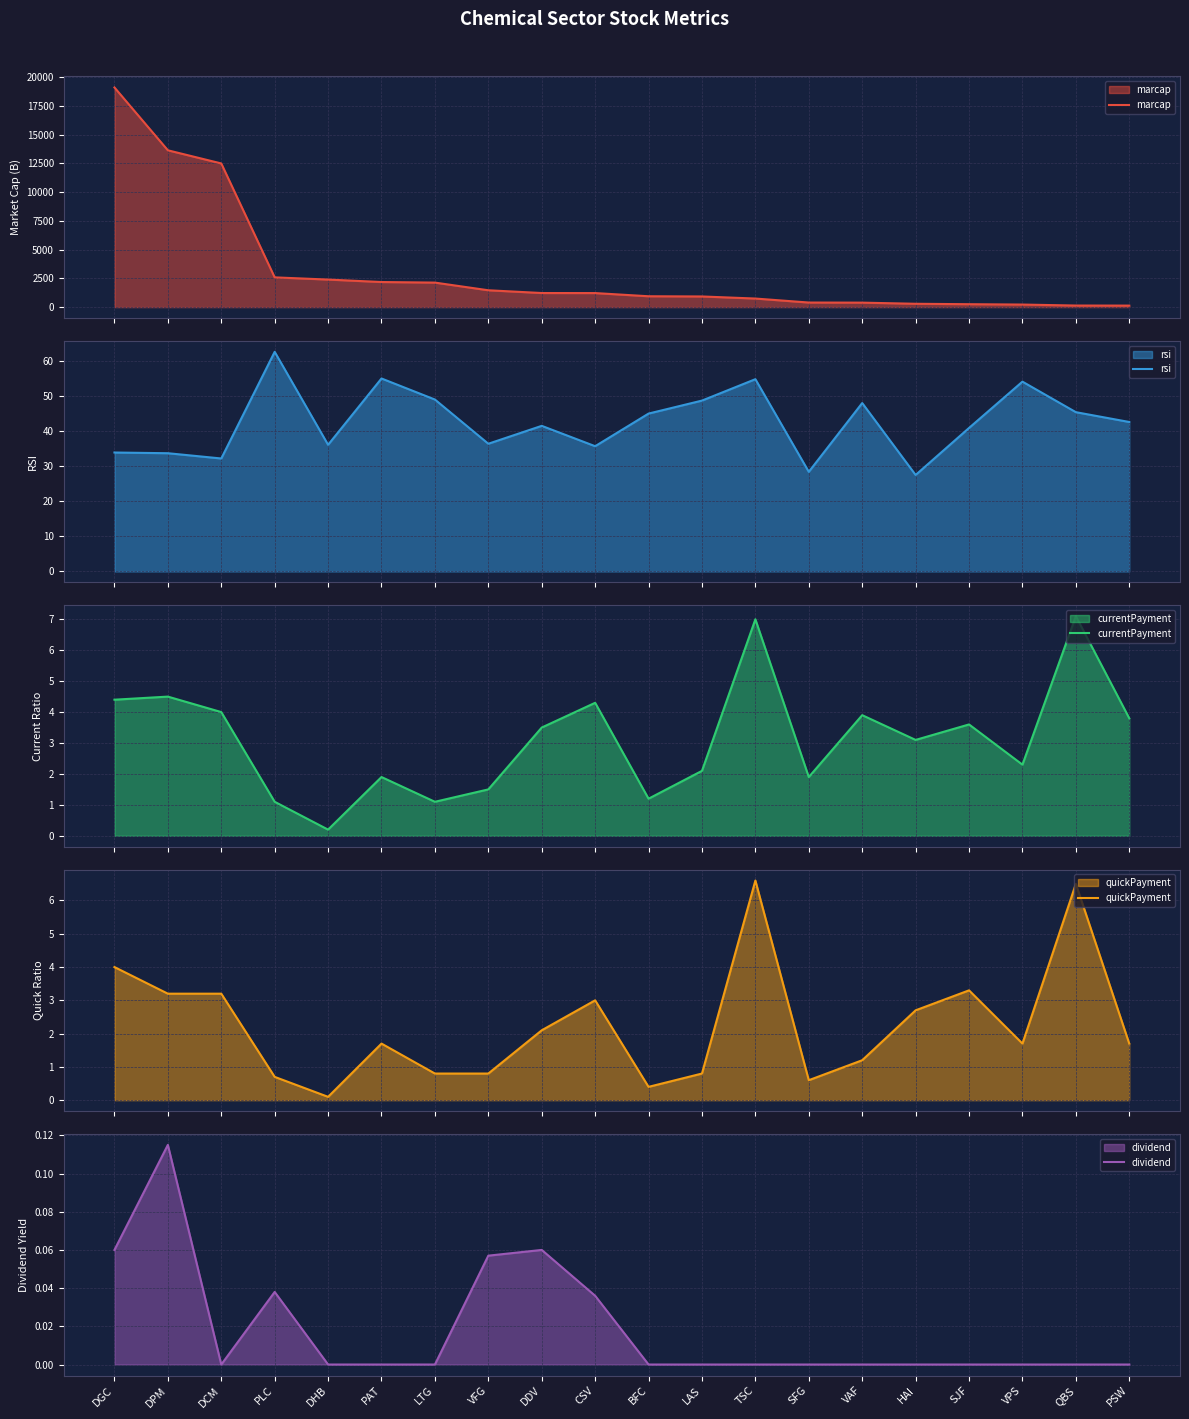

The marcap series shows 925.0 at LAS. True or false?

True